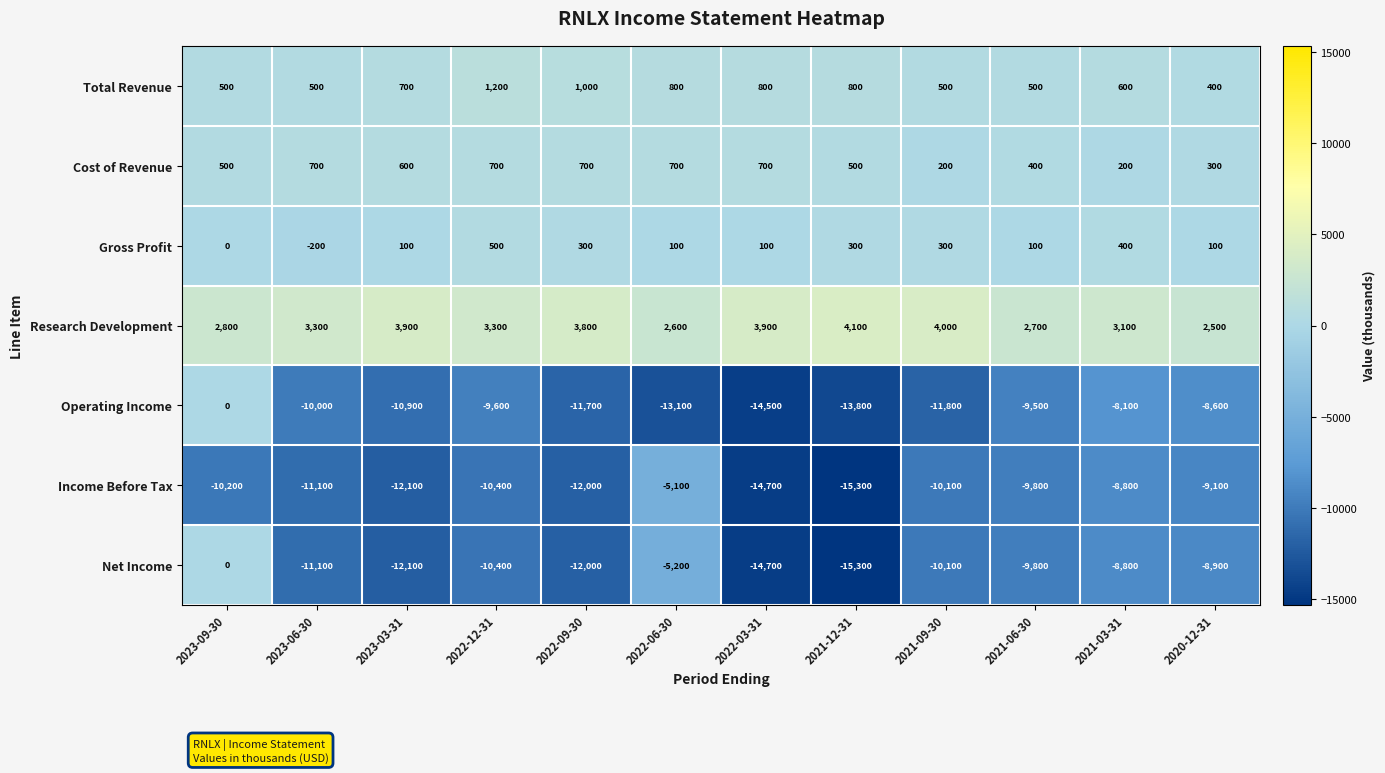

What is the difference between the Gross Profit values at 2020-12-31 and 2023-06-30?

300